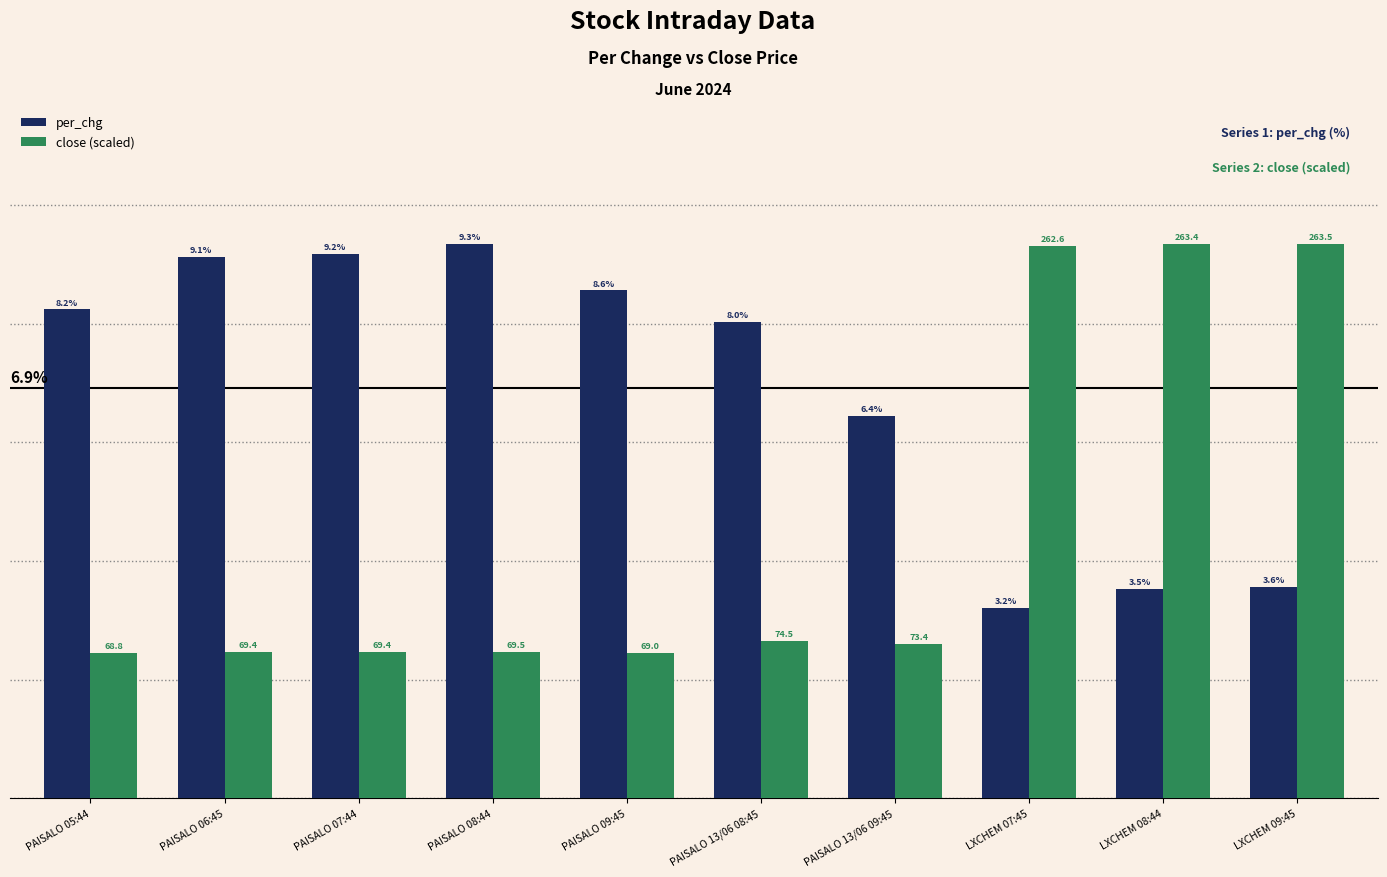

At how many categories does at least one series exceed 9?

6